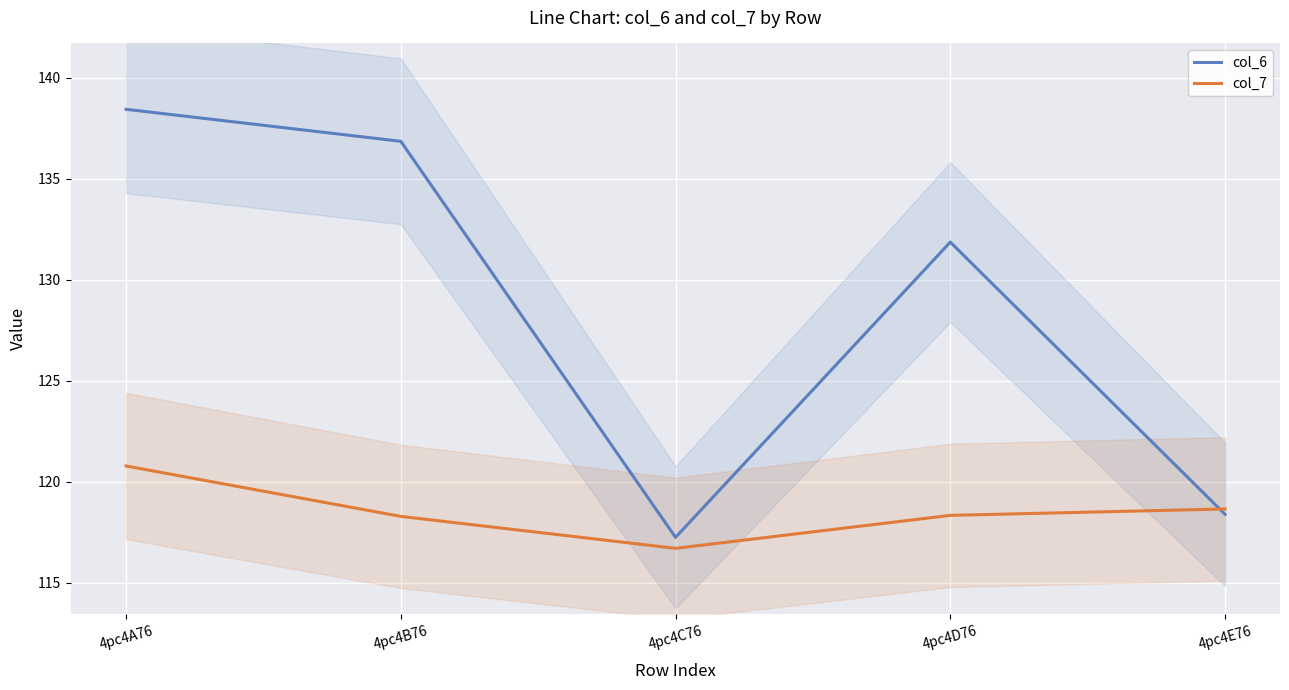

Which series has the largest range (max minus min)?

col_6